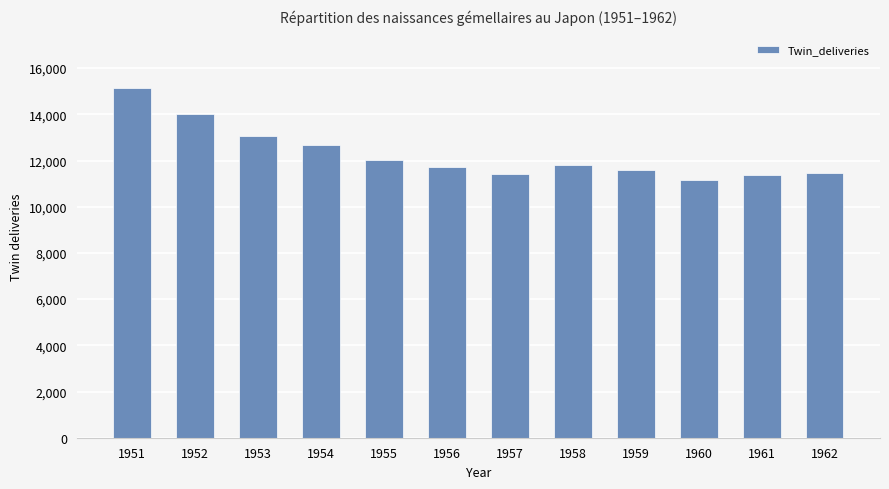

What is the value of the 12th bar from the left?

11454